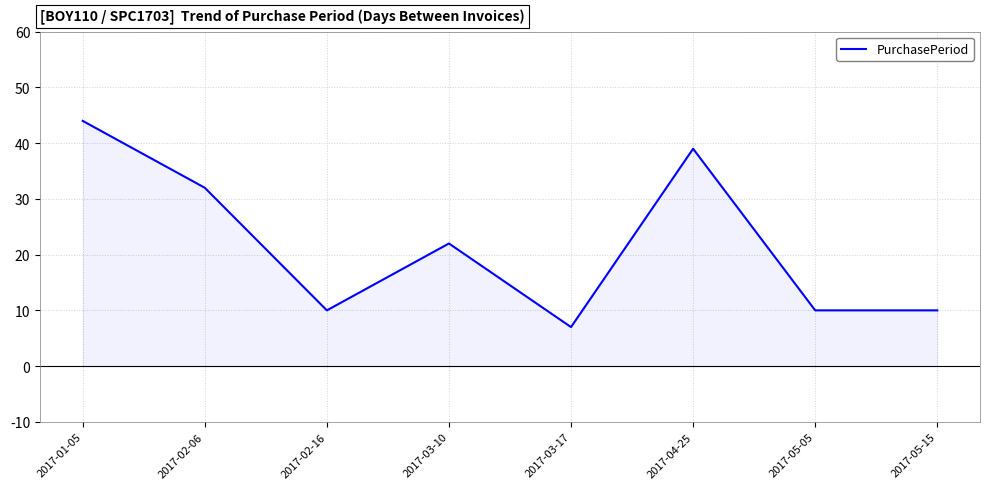

Reading left to right, list all the values displayed in this chart.

44	32	10	22	7	39	10	10